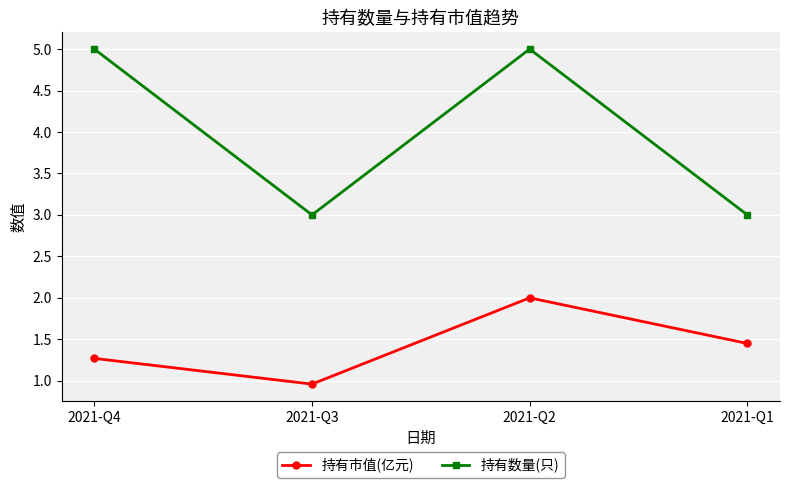

What is the highest value of the 持有市值(亿元) series?

2.0